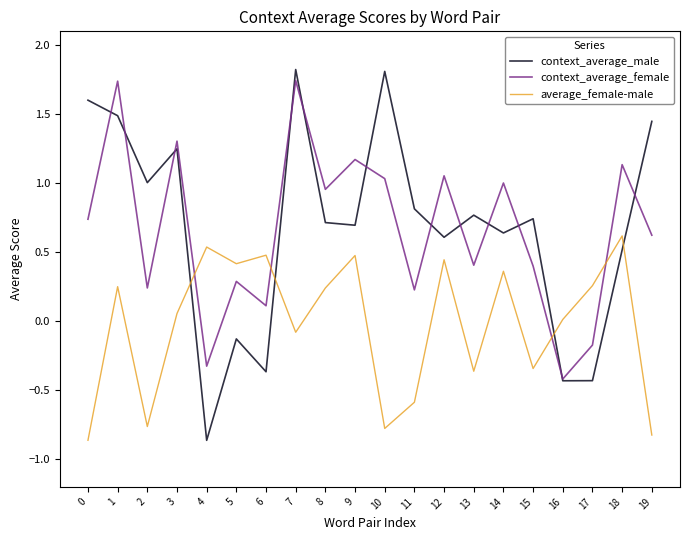

How many positive values does the context_average_female series have?

17